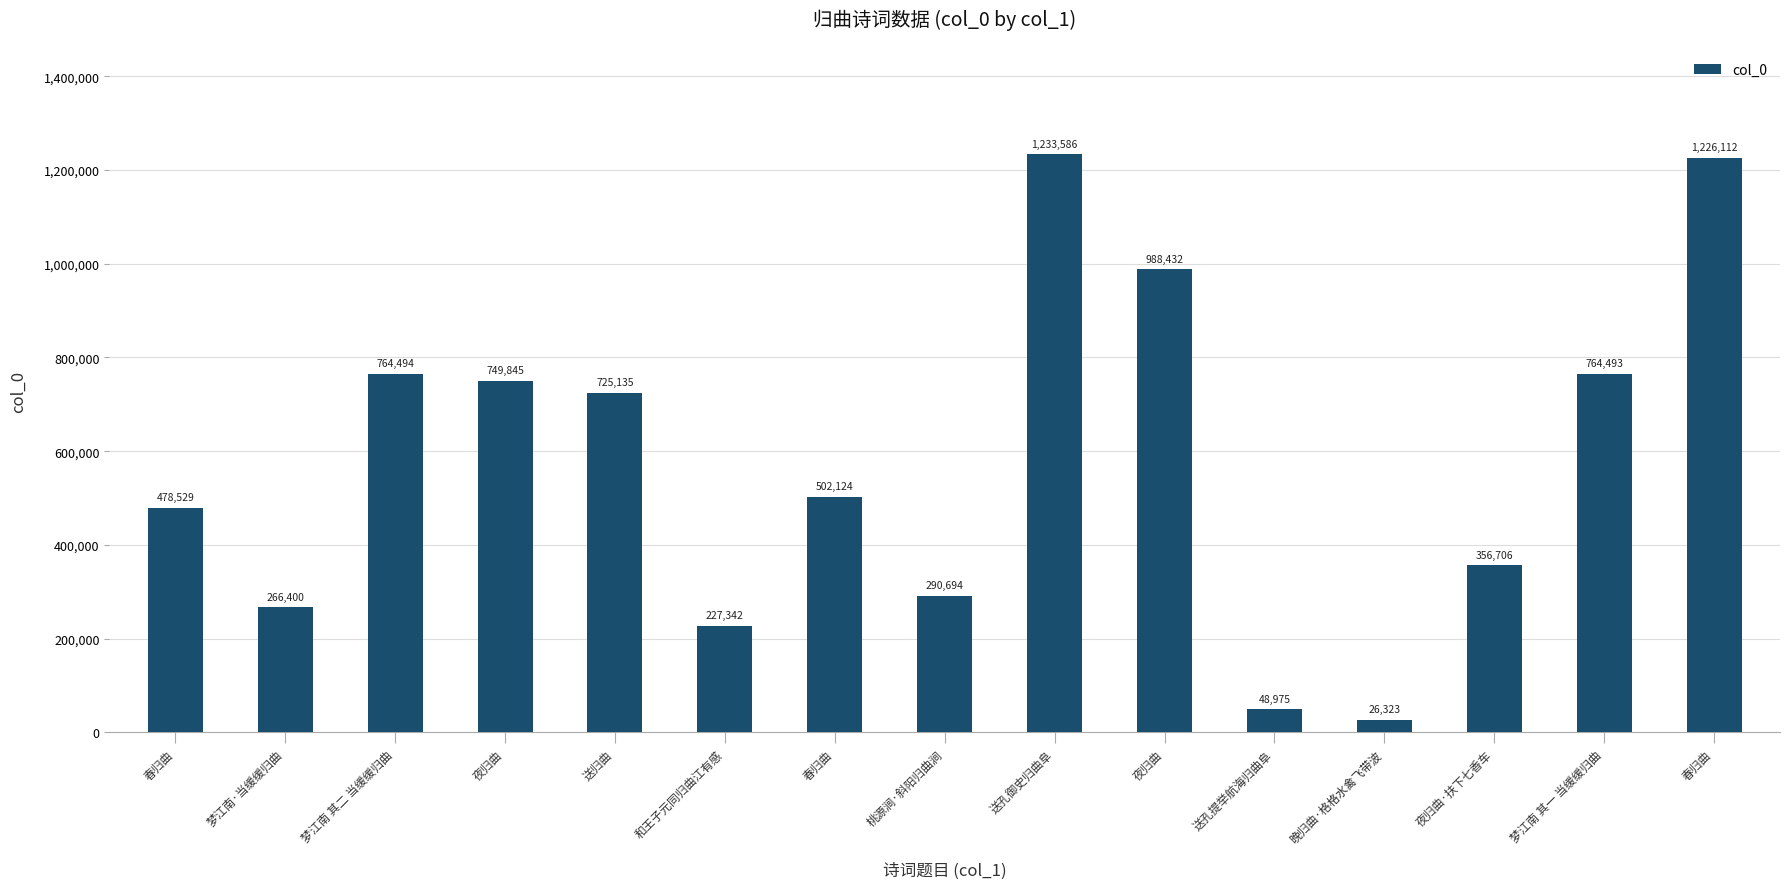

What is the average value?

576613